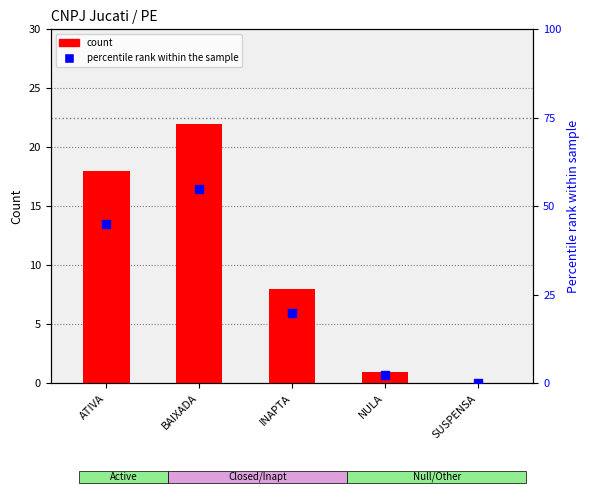

At which category is the sum across all series the highest?

BAIXADA